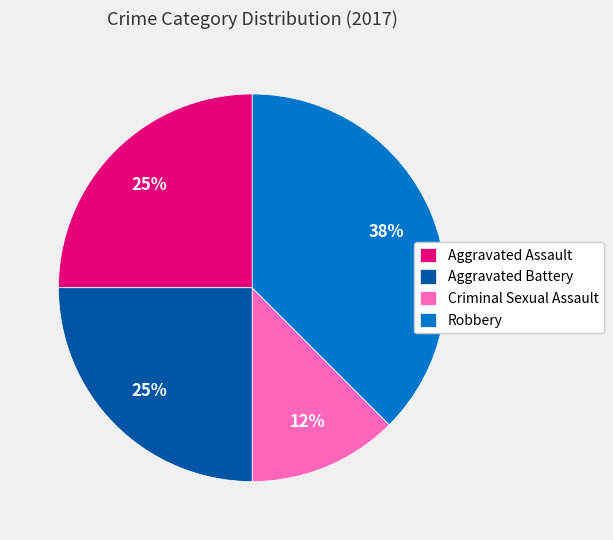

Combined, do Aggravated Battery and Criminal Sexual Assault account for over 50%?

No